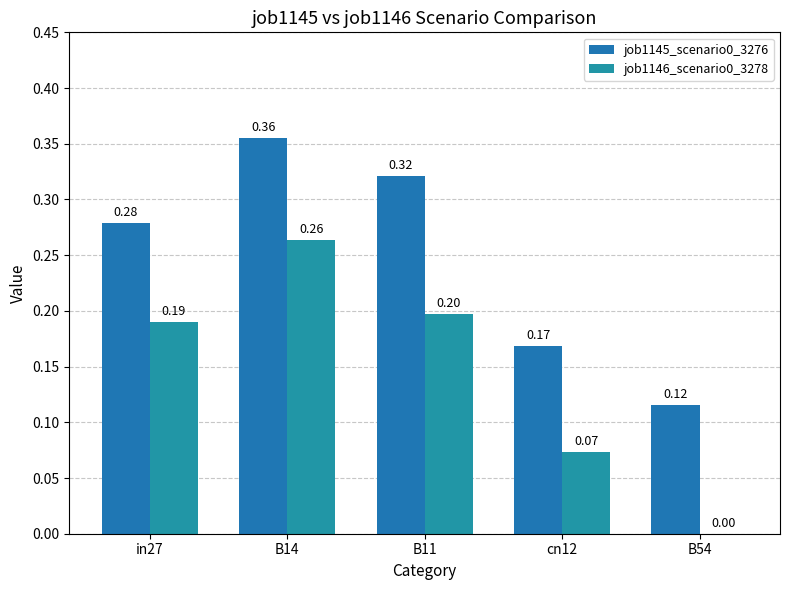

The job1145_scenario0_3276 series shows 0.3 at in27. True or false?

True